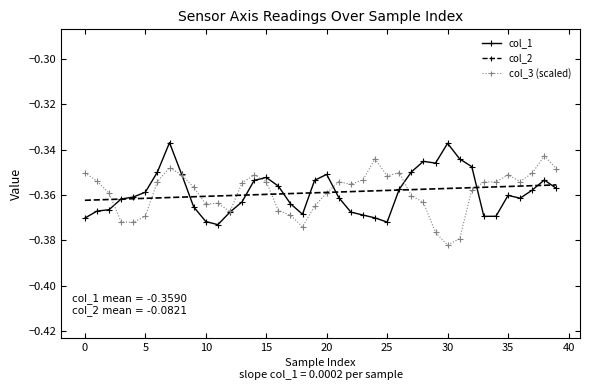

True or false: col_3 (scaled) has a value of -0.1 at 13.

False